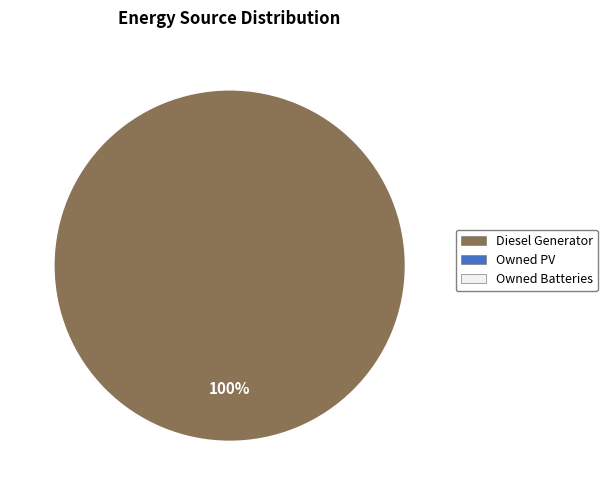

Is there a majority slice in this chart?

Yes